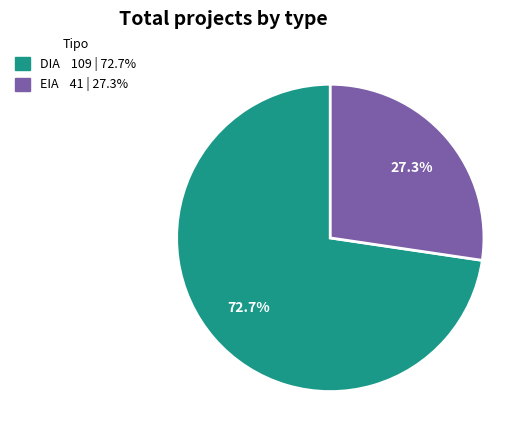

To the nearest percent, what is the difference between the EIA and DIA slice percentages?

45%